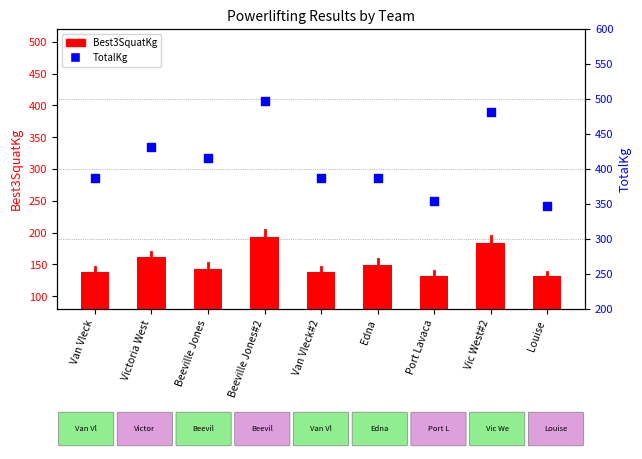

What are all the series names shown in the legend?

Best3SquatKg, TotalKg